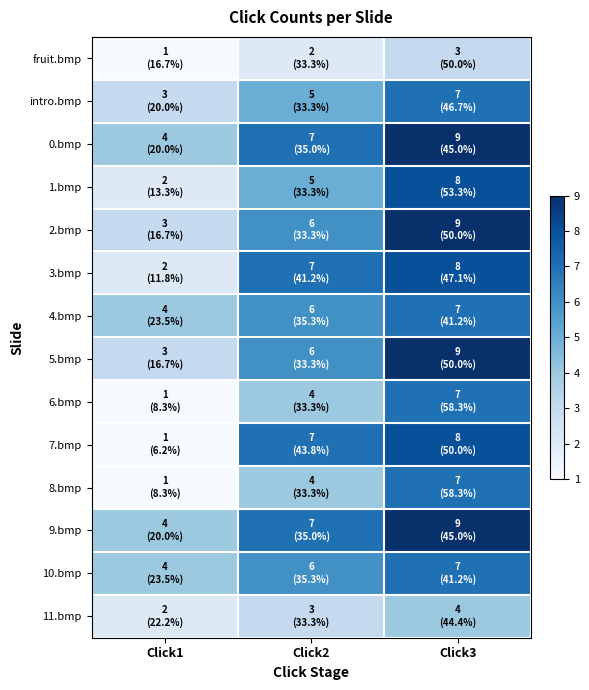

How many data points does each series have?

3